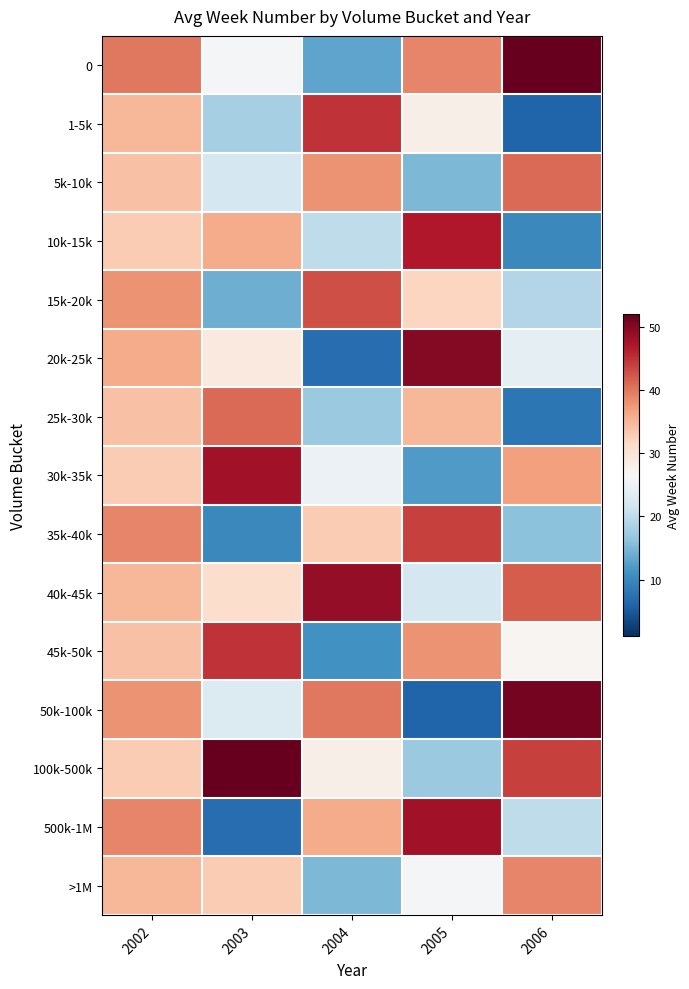

Which has a higher value, 2002 or 2004?

2002